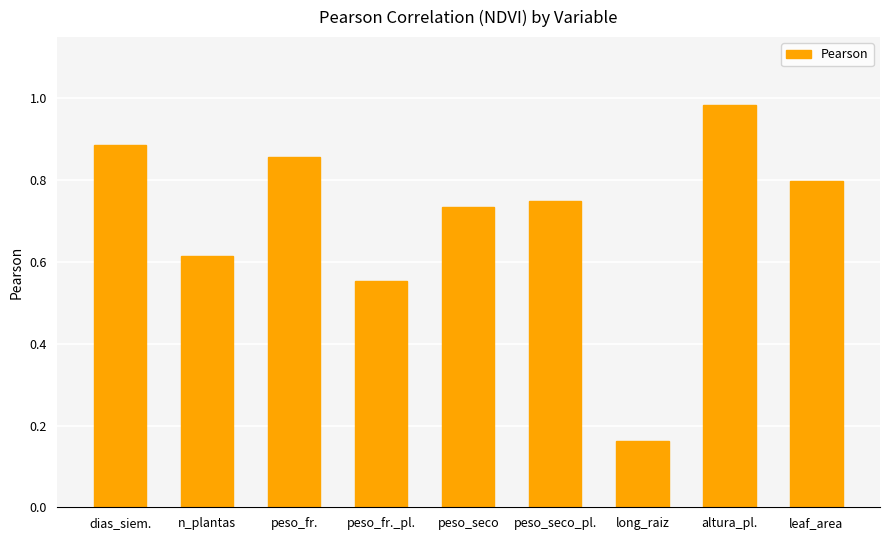

What is the sum of all values?

6.3